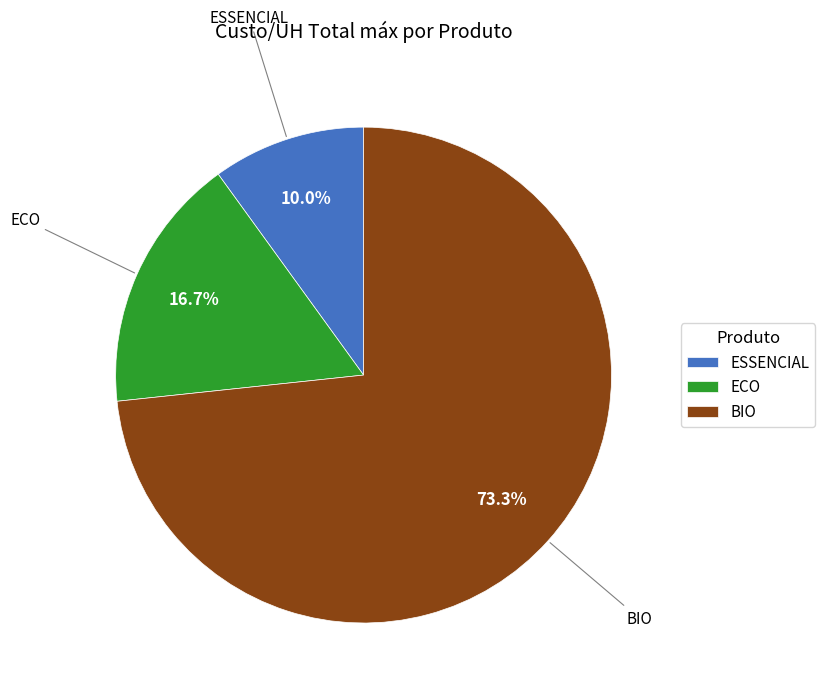

Which category accounts for the majority?

BIO